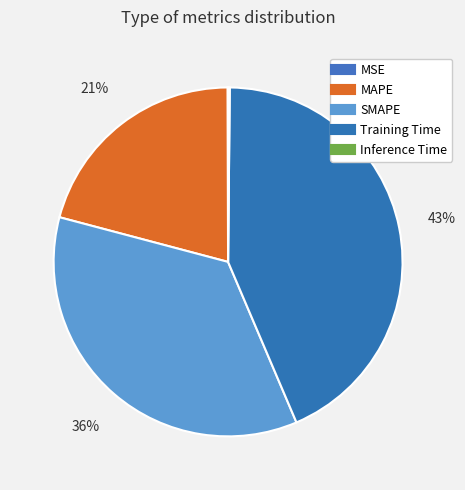

To the nearest percent, what is the combined percentage of Training Time and SMAPE?

79%